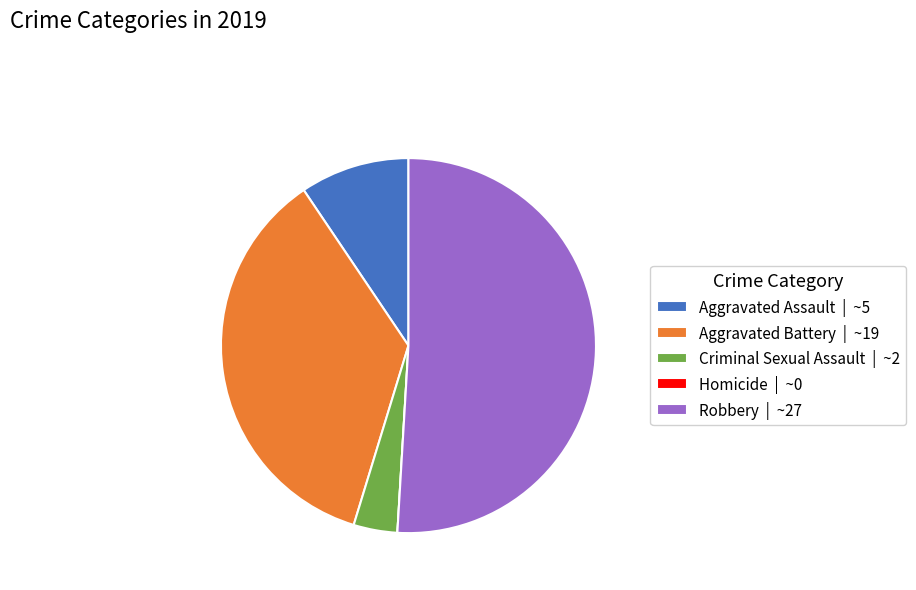

Is it true that Aggravated Assault is 9% of the pie?

True